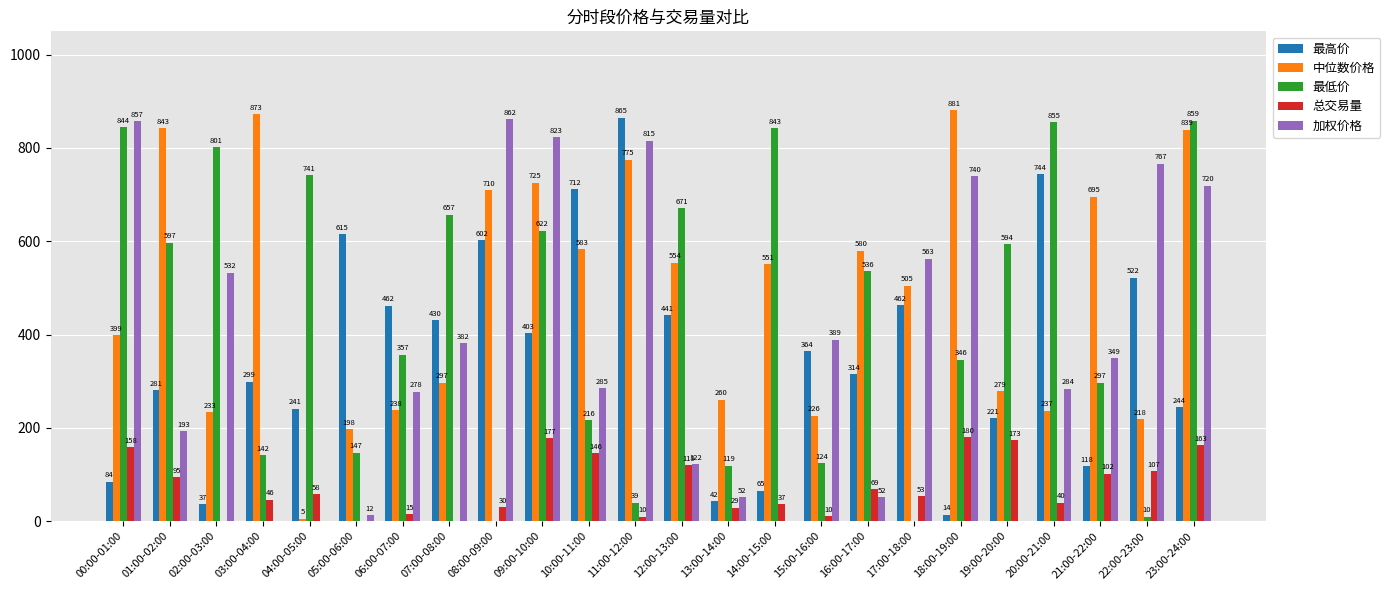

The value of 加权价格 at 14:00-15:00 is -354.2. True or false?

False